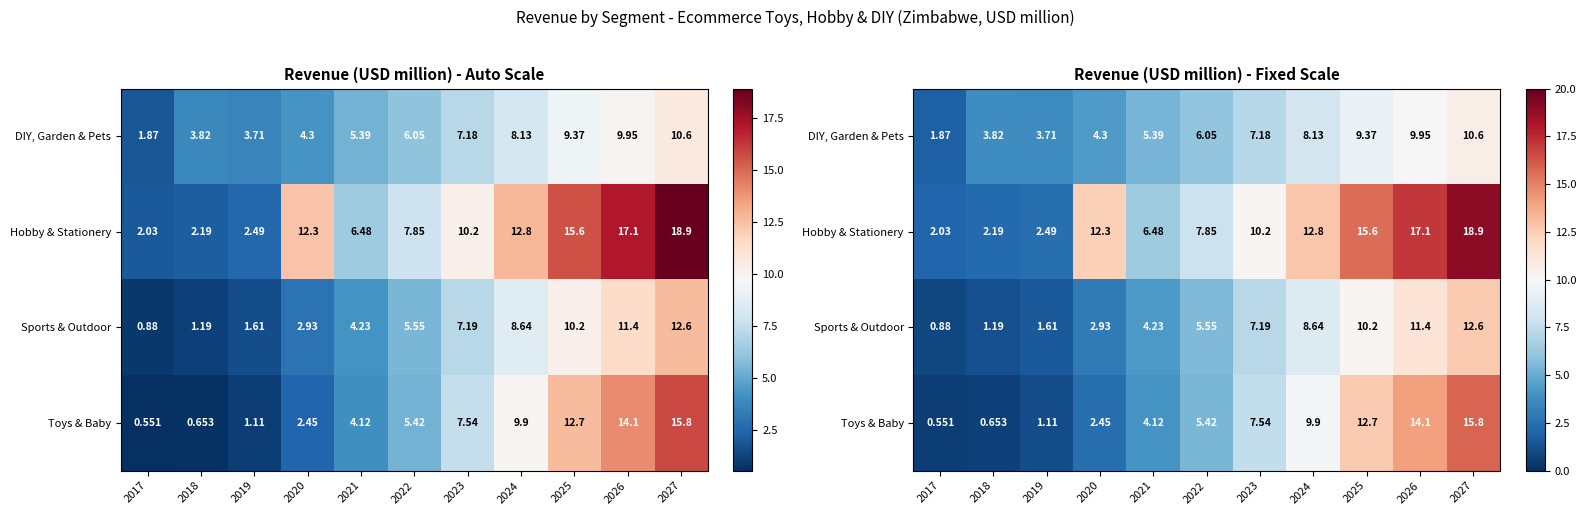

At 2018, list the series in order from smallest to largest.

Toys & Baby, Sports & Outdoor, Hobby & Stationery, DIY, Garden & Pets